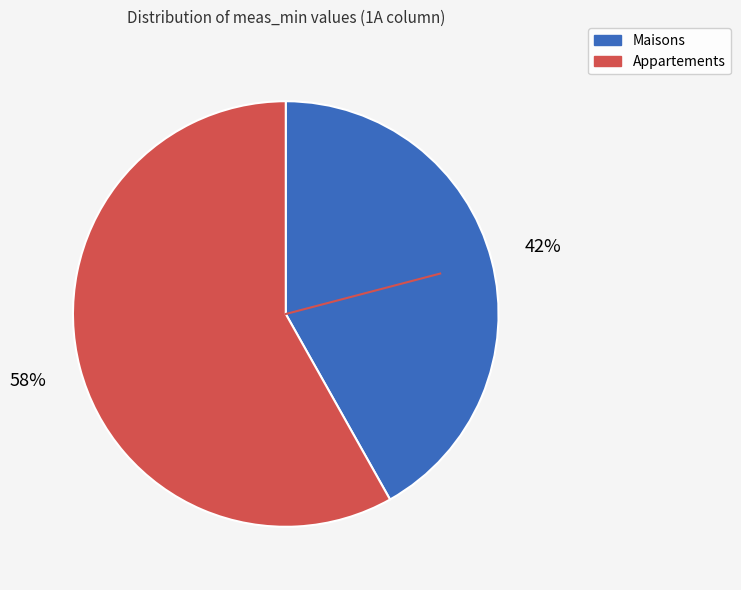

To the nearest percent, what is the average slice percentage?

50%